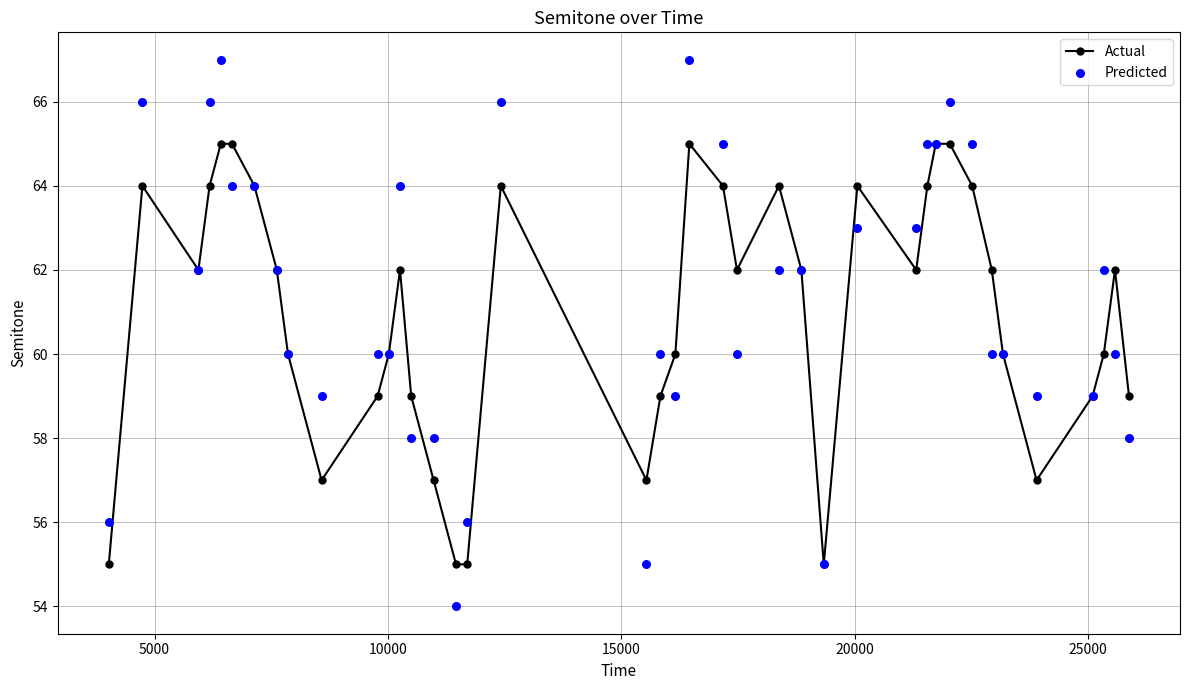

Which series has the largest total across all categories?

Predicted